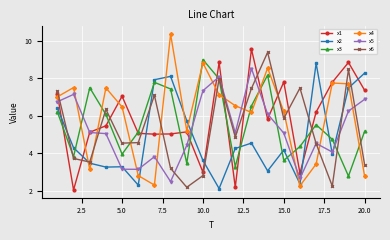

After their last crossing, which series has the higher values: x6 or x1?

x1